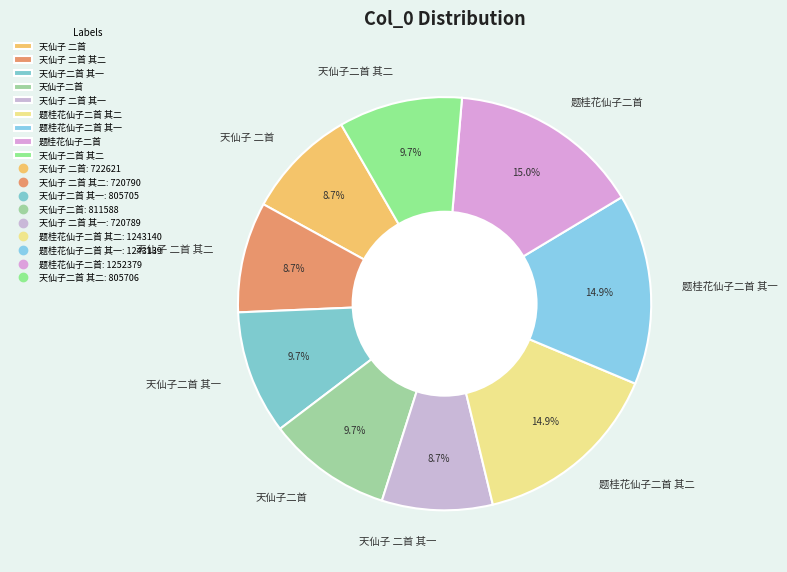

To the nearest percent, what is the difference between the 天仙子二首 其二 and 题桂花仙子二首 slice percentages?

5%